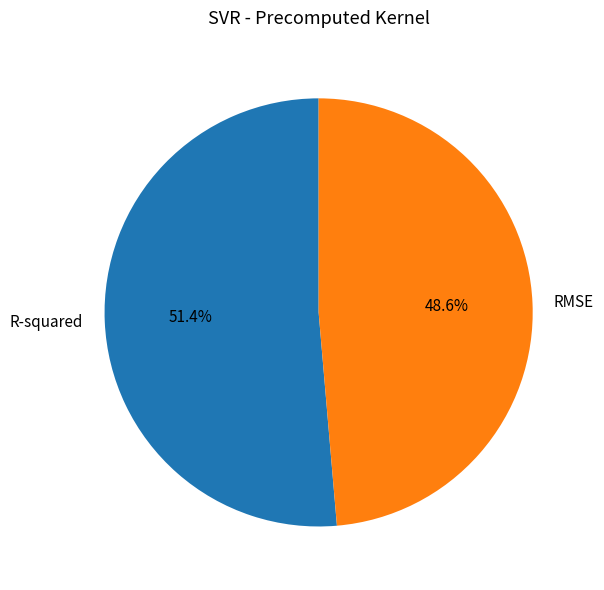

To the nearest percent, what is the difference between the largest and smallest slice percentages?

3%